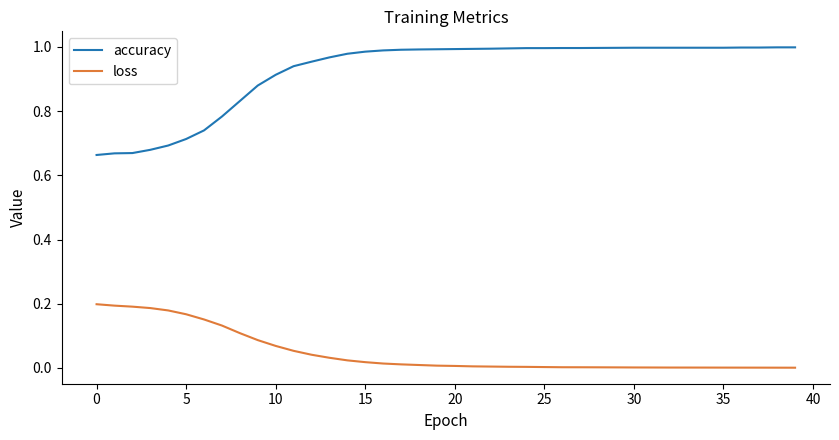

List the series in order of their overall mean, highest first.

accuracy, loss